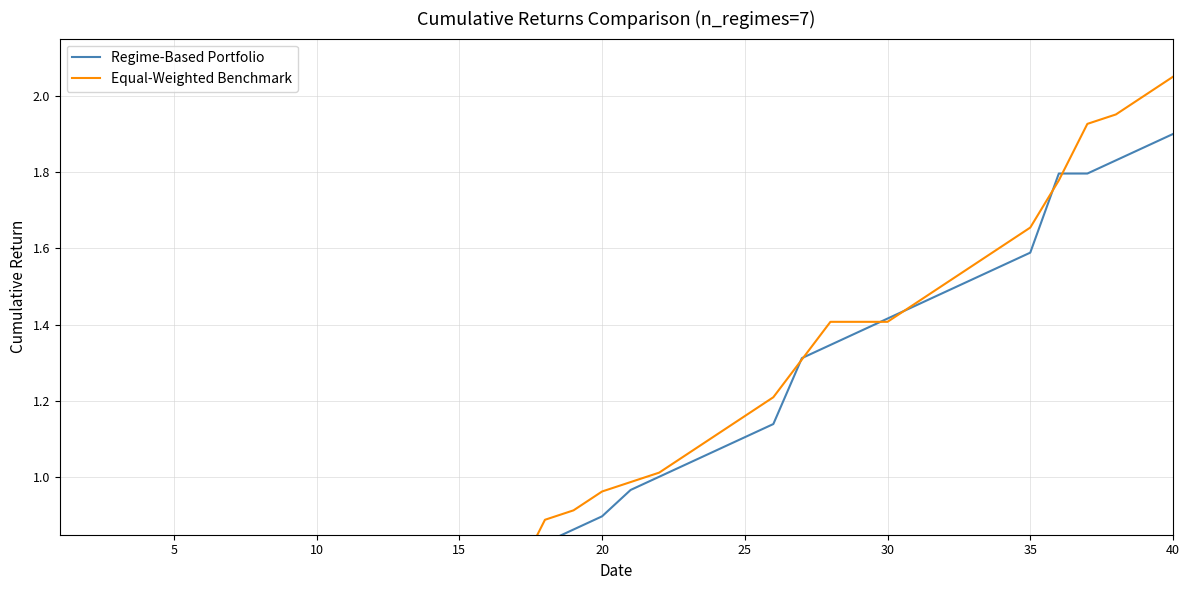

Where do Regime-Based Portfolio and Equal-Weighted Benchmark first cross each other?

10 and 15